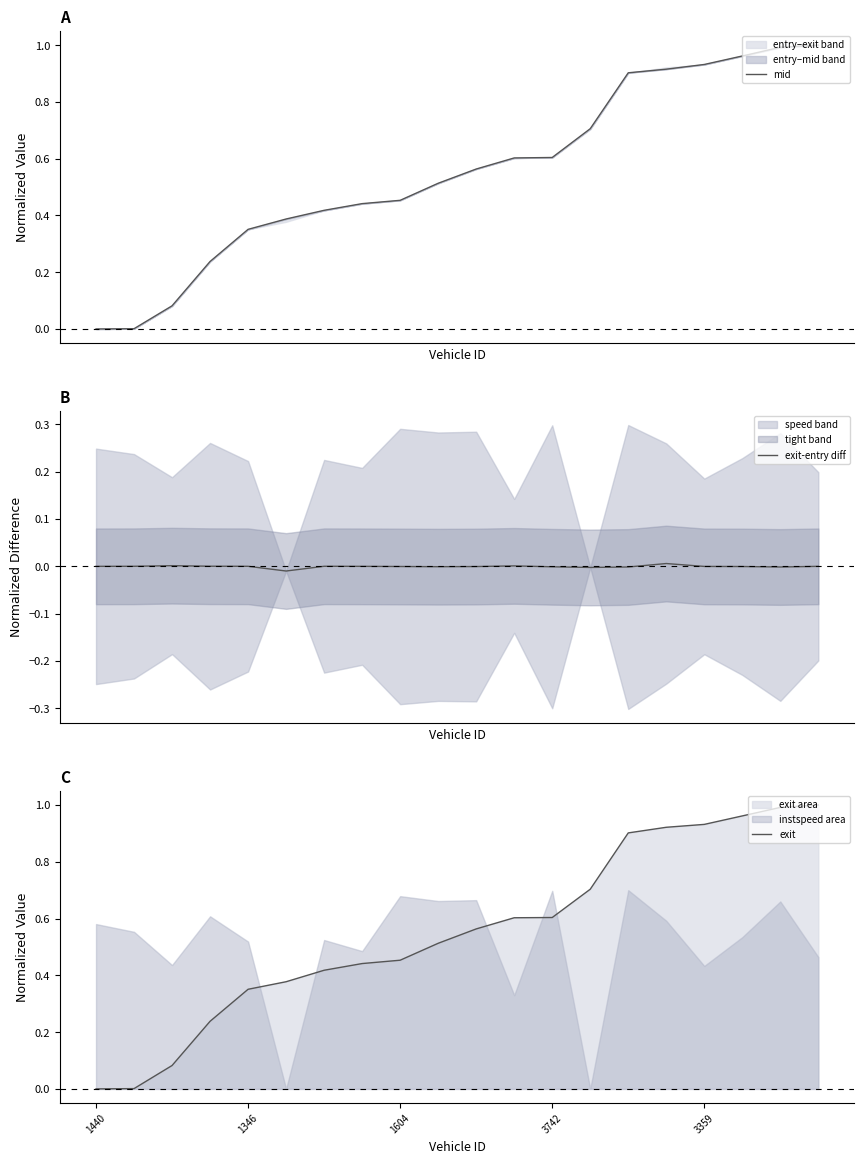

Reading right to left, list all the values displayed in this chart.

mid: 1.0	1.0	1.0	0.9	0.9	0.9	0.7	0.6	0.6	0.6	0.5	0.5	0.4	0.4	0.4	0.4	0.2	0.1	0.0	0.0
exit-entry diff: 0.0	-0.0	-0.0	-0.0	0.0	-0.0	-0.0	-0.0	0.0	-0.0	-0.0	-0.0	-0.0	0.0	-0.0	0.0	0.0	0.0	0.0	0.0
exit: 1.0	1.0	1.0	0.9	0.9	0.9	0.7	0.6	0.6	0.6	0.5	0.5	0.4	0.4	0.4	0.4	0.2	0.1	0.0	0.0